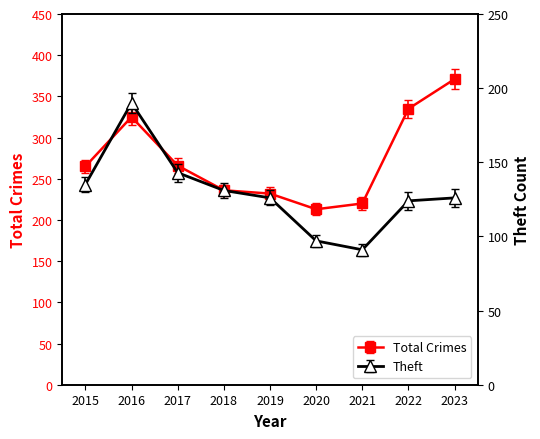

Rank the series by their maximum value, from highest to lowest.

Total, Theft